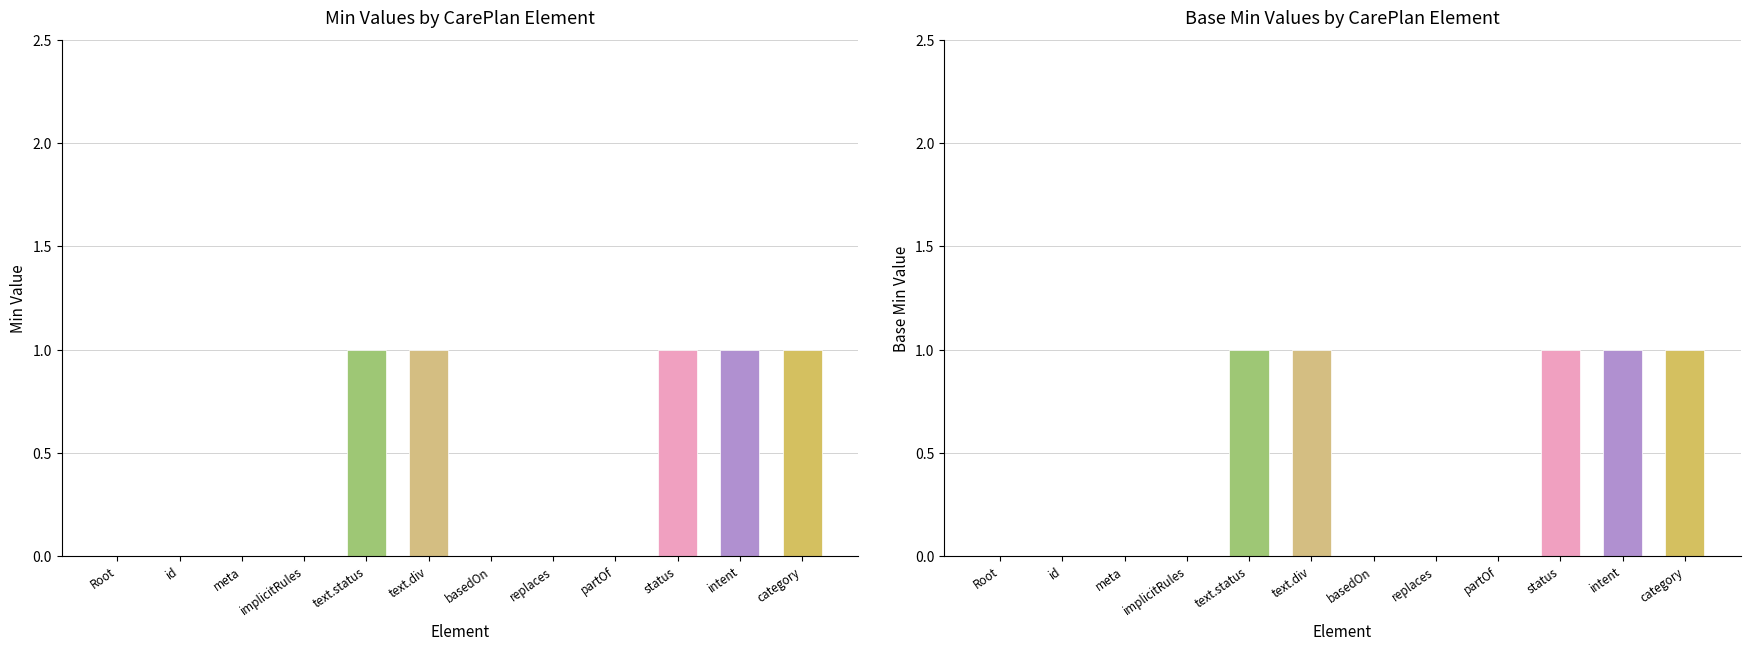

Does the chart contain stacked bars?

No